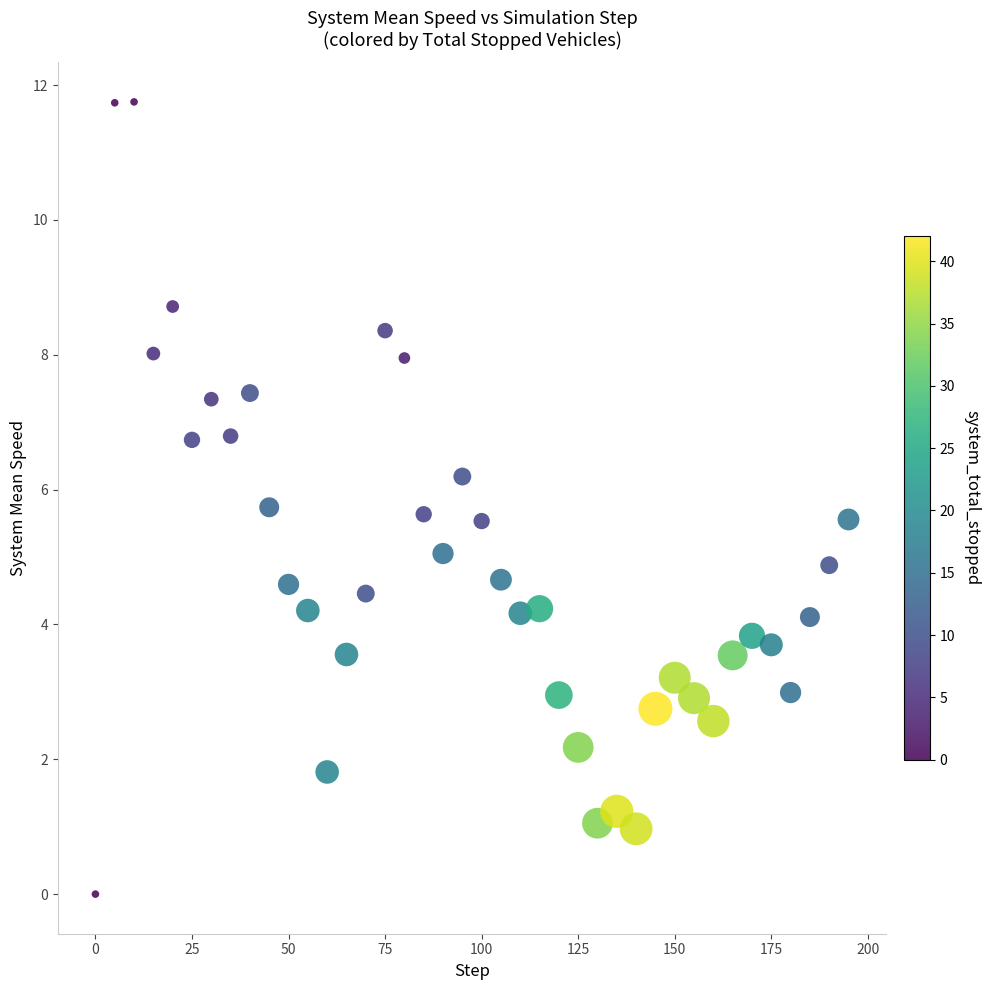

What is the range of Y values (max minus min)?

11.7